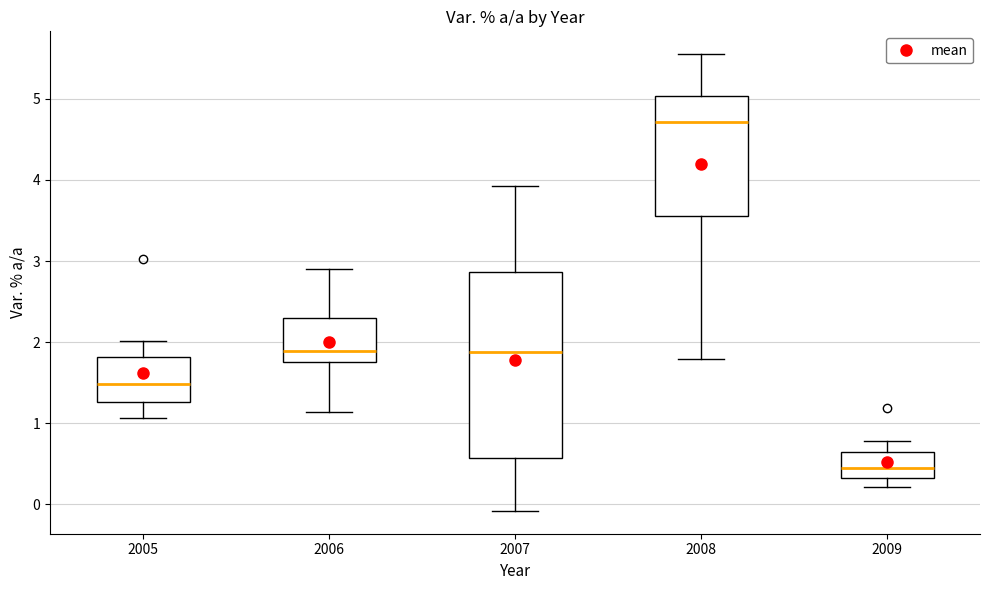

Which box has the lowest median line?

2009